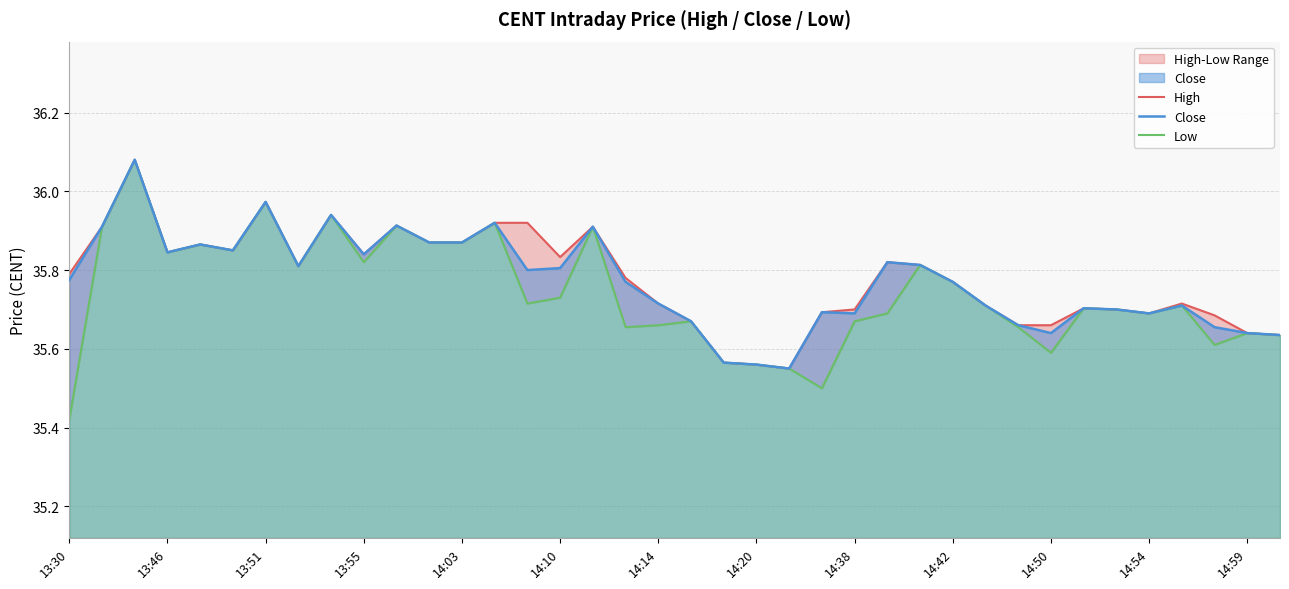

Is the value of Close at 34 greater than the value of Low at 29?

Yes